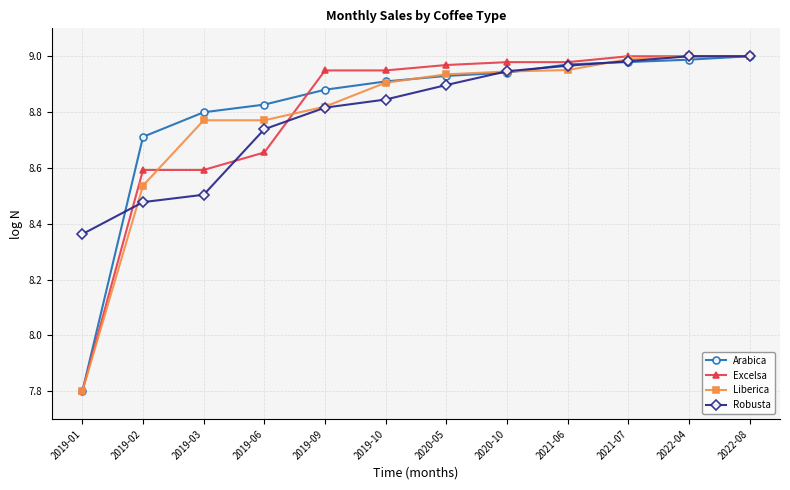

How many values in the Arabica series are below 8?

1